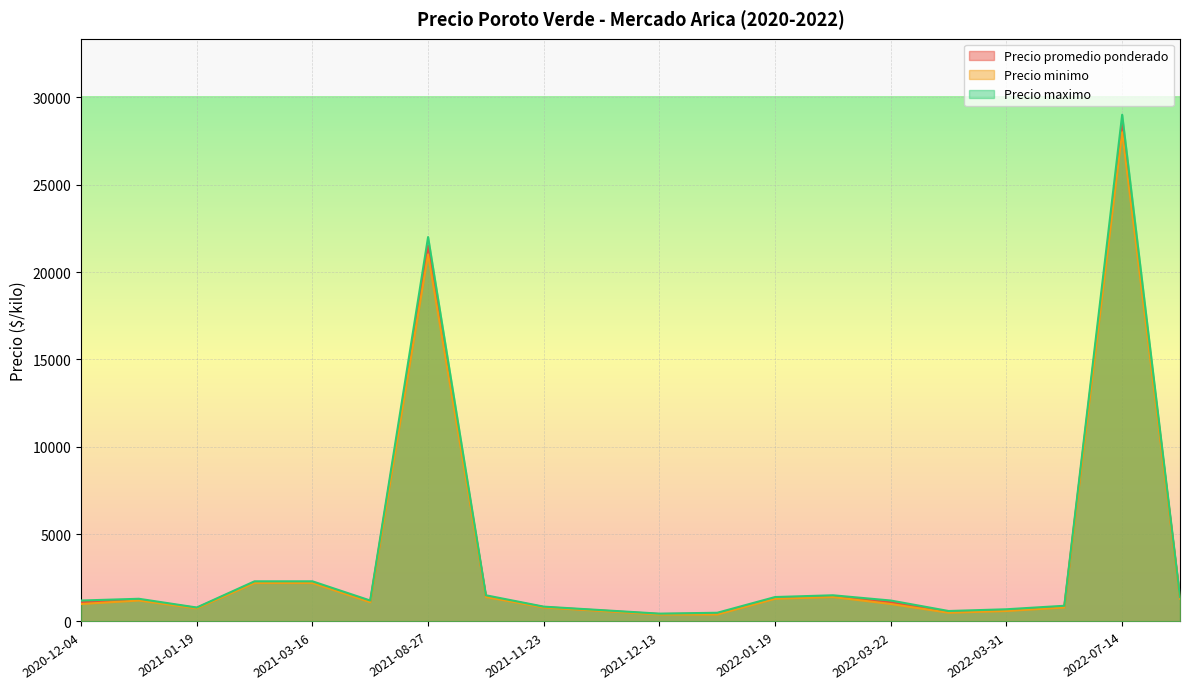

List the series in order of their overall mean, lowest first.

Precio minimo, Precio promedio ponderado, Precio maximo